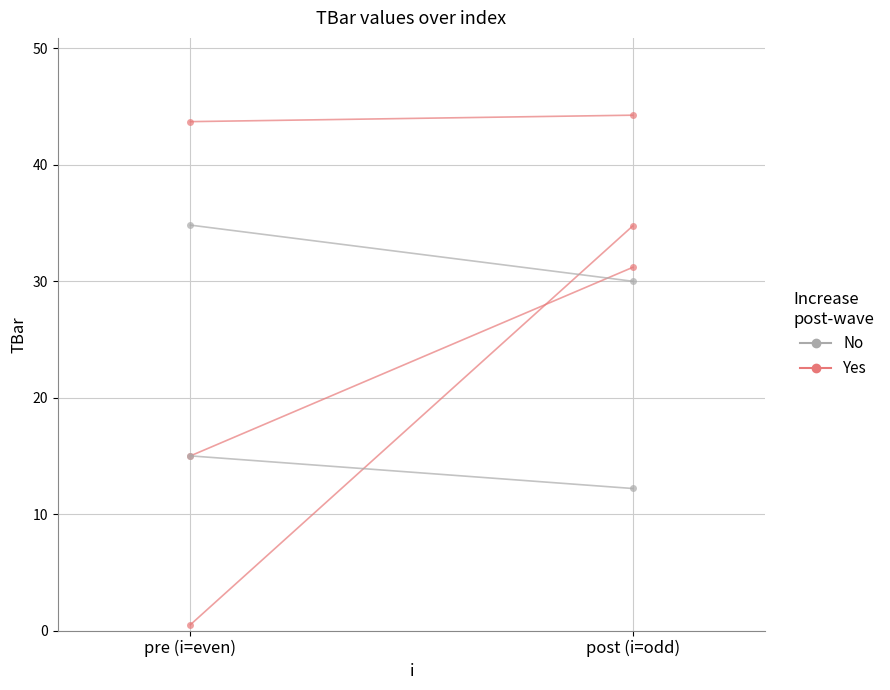

Rank the categories by value from lowest to highest.

pre (i=even), post (i=odd)